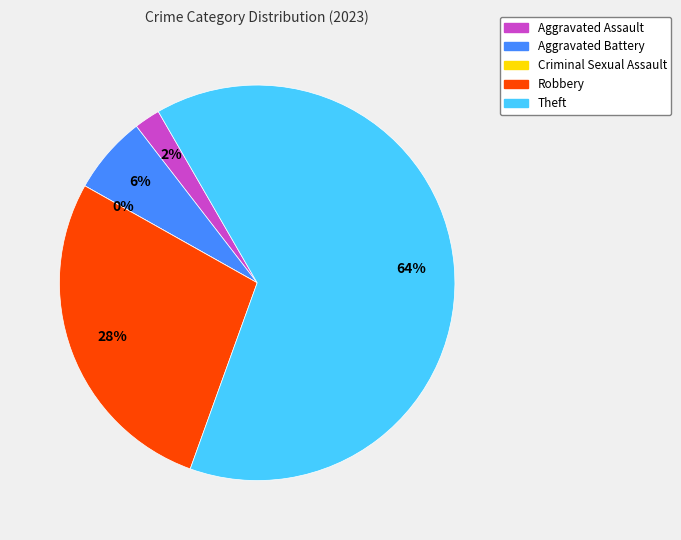

To the nearest percent, what is the average slice percentage?

20%